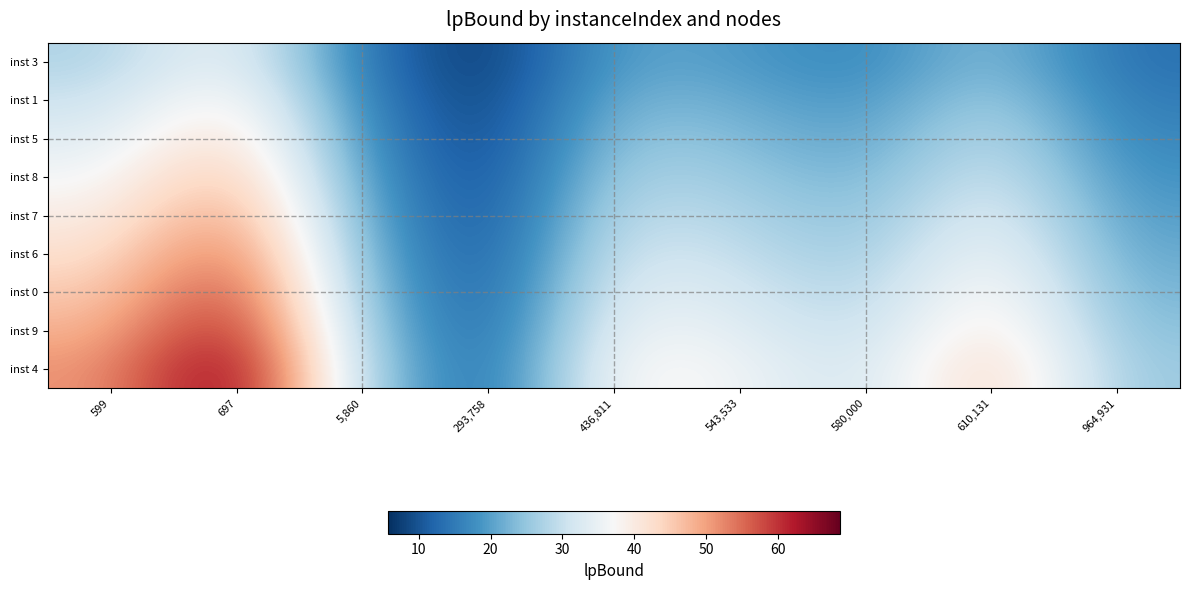

Reading left to right, extract all data points from this chart.

inst 3: 599=27.4	697=37.0	5,860=14.3	293,758=5.7	436,811=21.1	543,533=19.3	580,000=16.3	610,131=24.8	964,931=13.5
inst 1: 599=30.3	697=40.9	5,860=15.8	293,758=6.3	436,811=23.3	543,533=21.4	580,000=18.0	610,131=27.4	964,931=15.0
inst 5: 599=33.2	697=44.9	5,860=17.3	293,758=6.9	436,811=25.6	543,533=23.5	580,000=19.8	610,131=30.1	964,931=16.4
inst 8: 599=36.2	697=48.8	5,860=18.8	293,758=7.5	436,811=27.9	543,533=25.5	580,000=21.5	610,131=32.7	964,931=17.9
inst 7: 599=39.1	697=52.8	5,860=20.4	293,758=8.1	436,811=30.1	543,533=27.6	580,000=23.3	610,131=35.4	964,931=19.4
inst 6: 599=42.0	697=56.8	5,860=21.9	293,758=8.8	436,811=32.4	543,533=29.7	580,000=25.0	610,131=38.0	964,931=20.8
inst 0: 599=45.0	697=60.7	5,860=23.4	293,758=9.4	436,811=34.6	543,533=31.8	580,000=26.7	610,131=40.7	964,931=22.3
inst 9: 599=47.9	697=64.7	5,860=24.9	293,758=10.0	436,811=36.9	543,533=33.8	580,000=28.5	610,131=43.3	964,931=23.7
inst 4: 599=50.8	697=68.6	5,860=26.5	293,758=10.6	436,811=39.2	543,533=35.9	580,000=30.2	610,131=46.0	964,931=25.2